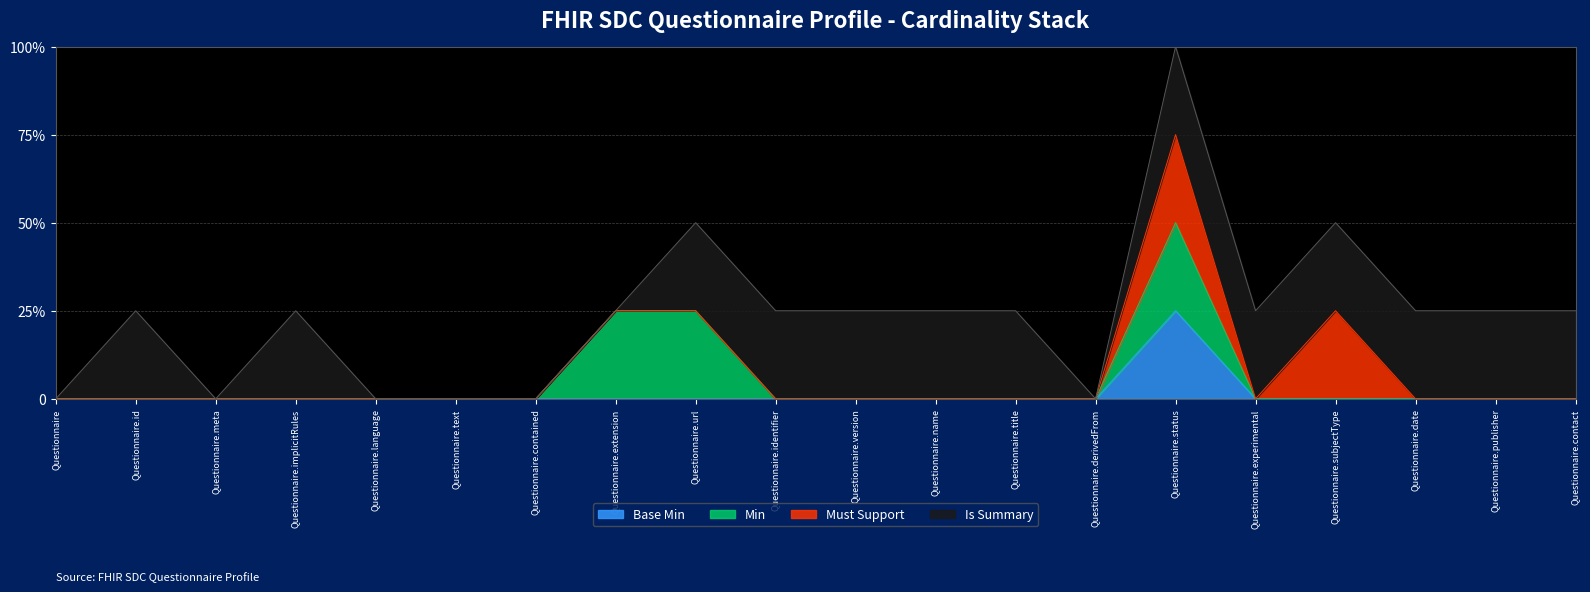

Reading right to left, extract all data points from this chart.

Questionnaire.contact=0	Questionnaire.publisher=0	Questionnaire.date=0	Questionnaire.subjectType=0	Questionnaire.experimental=0	Questionnaire.status=1	Questionnaire.derivedFrom=0	Questionnaire.title=0	Questionnaire.name=0	Questionnaire.version=0	Questionnaire.identifier=0	Questionnaire.url=0	Questionnaire.extension=0	Questionnaire.contained=0	Questionnaire.text=0	Questionnaire.language=0	Questionnaire.implicitRules=0	Questionnaire.meta=0	Questionnaire.id=0	Questionnaire=0